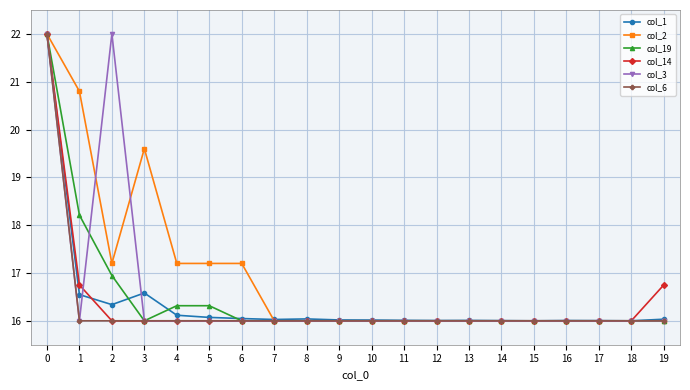

How many lines are shown in the chart?

6